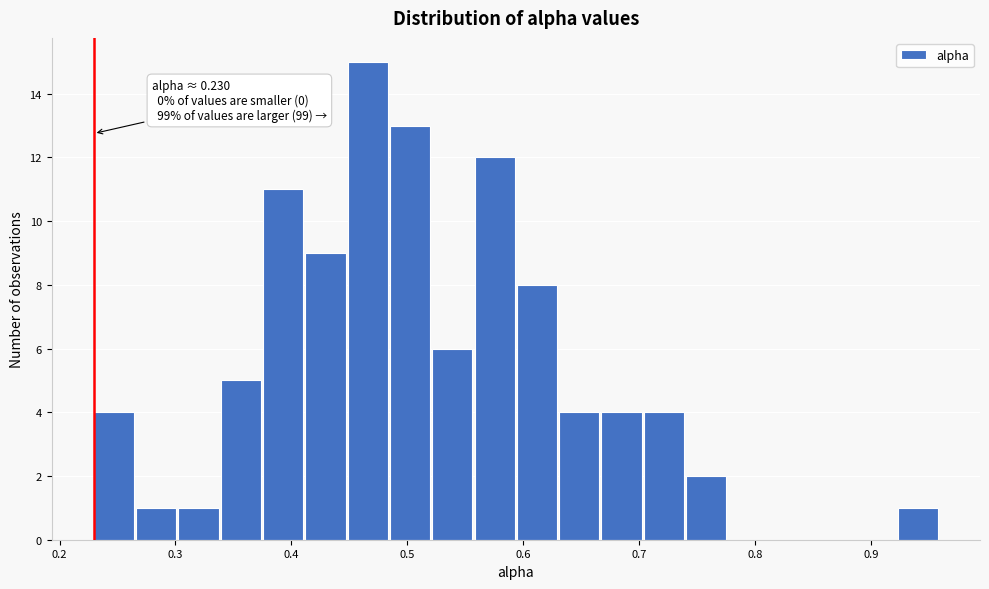

Around what value on the x-axis is the tallest bar? Give the approximate position of its centre, as read against the axis.

0.47